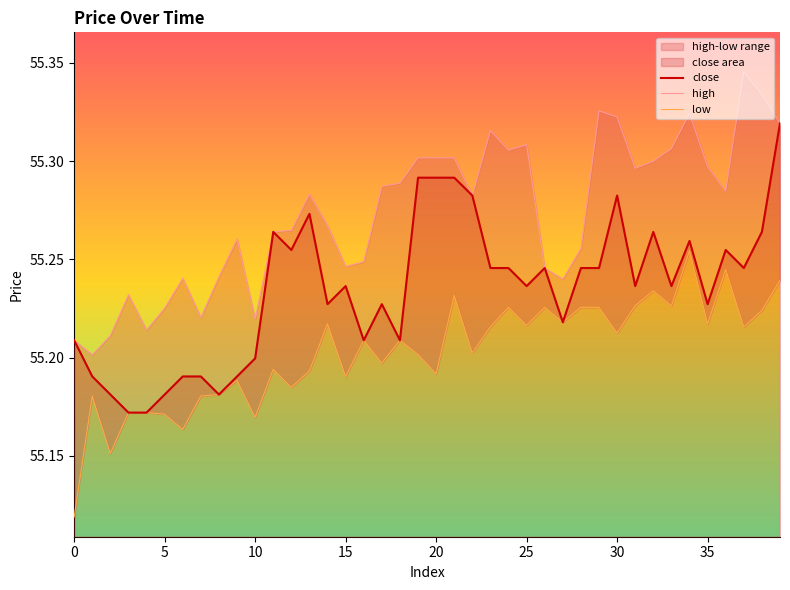

What is the value of the low point at the 17th from the left?

55.2